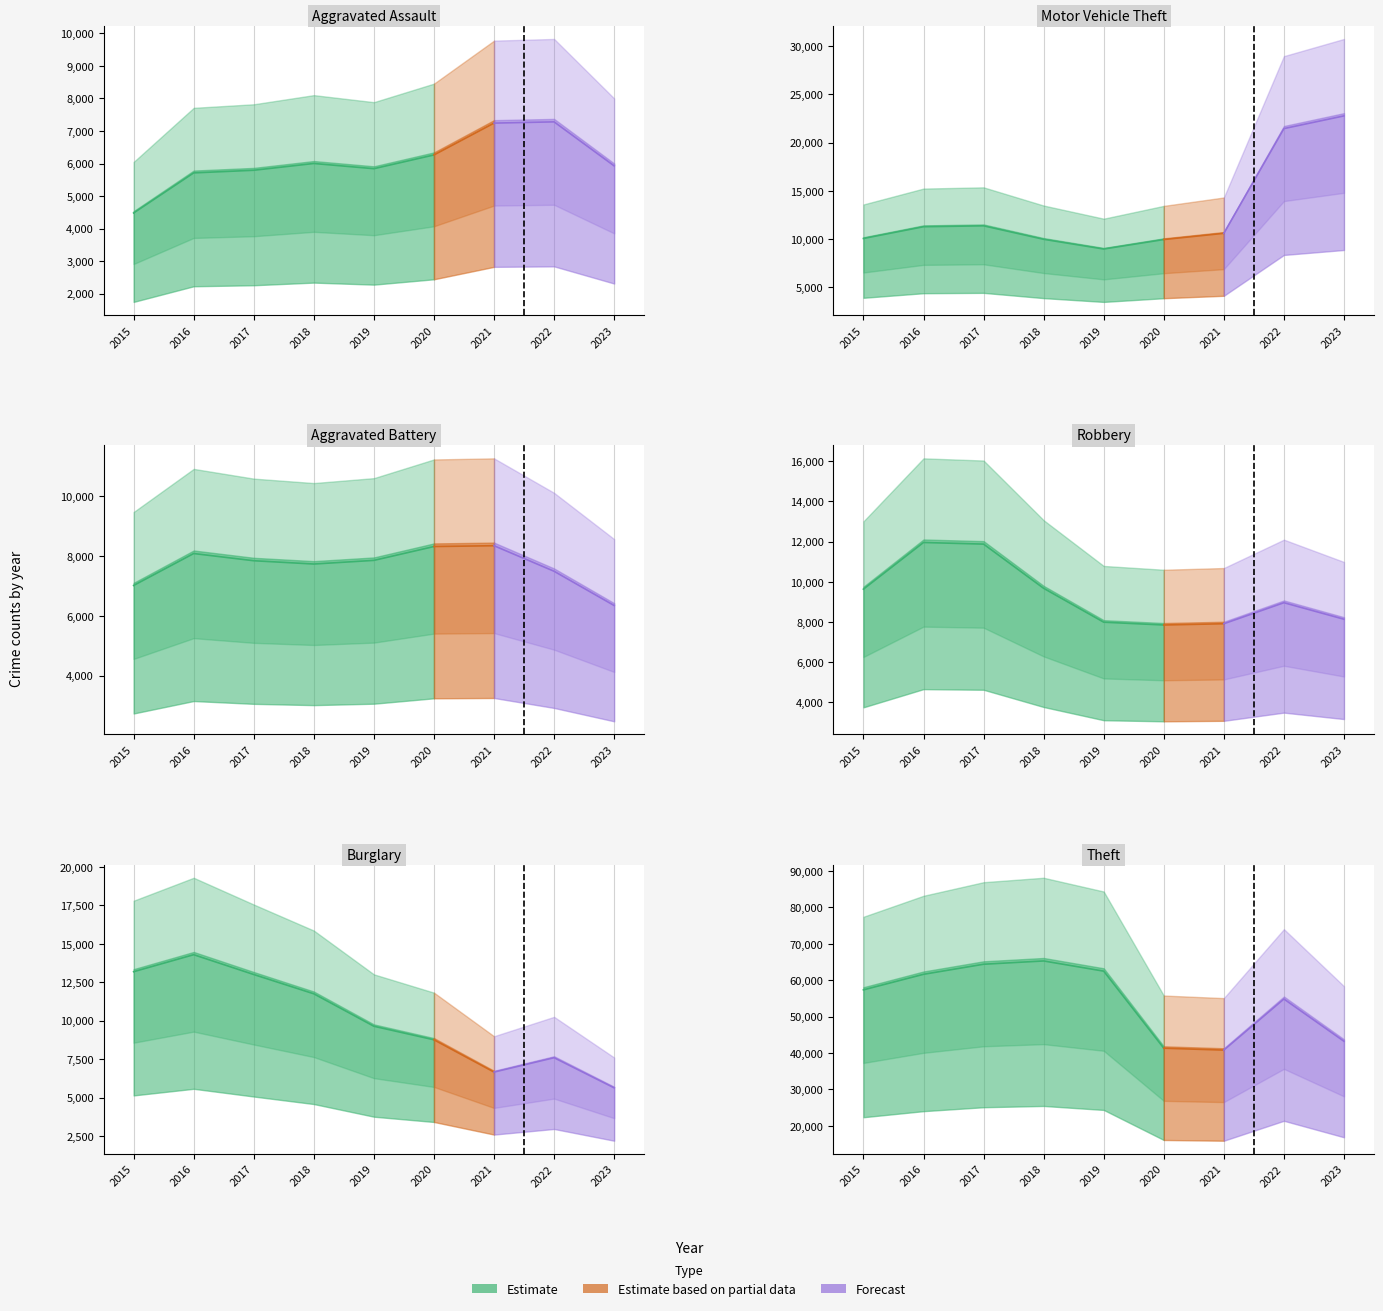

Where is the first local minimum for Motor Vehicle Theft?

2019